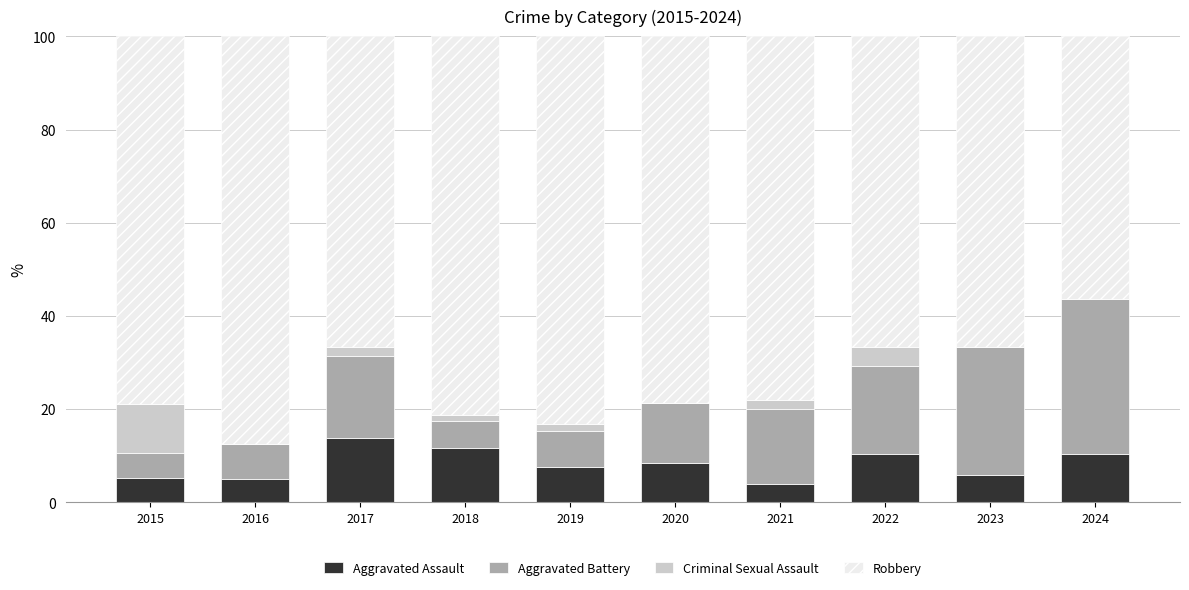

What value does the Aggravated Assault series have at 2023?

5.9